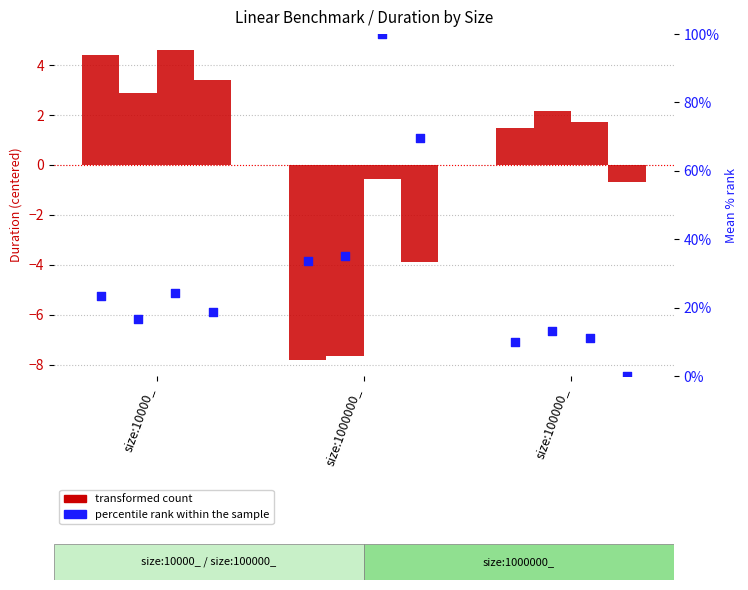

Is the value of percentile rank within the sample at size:100000_ greater than the value of transformed count at size:10000_?

Yes